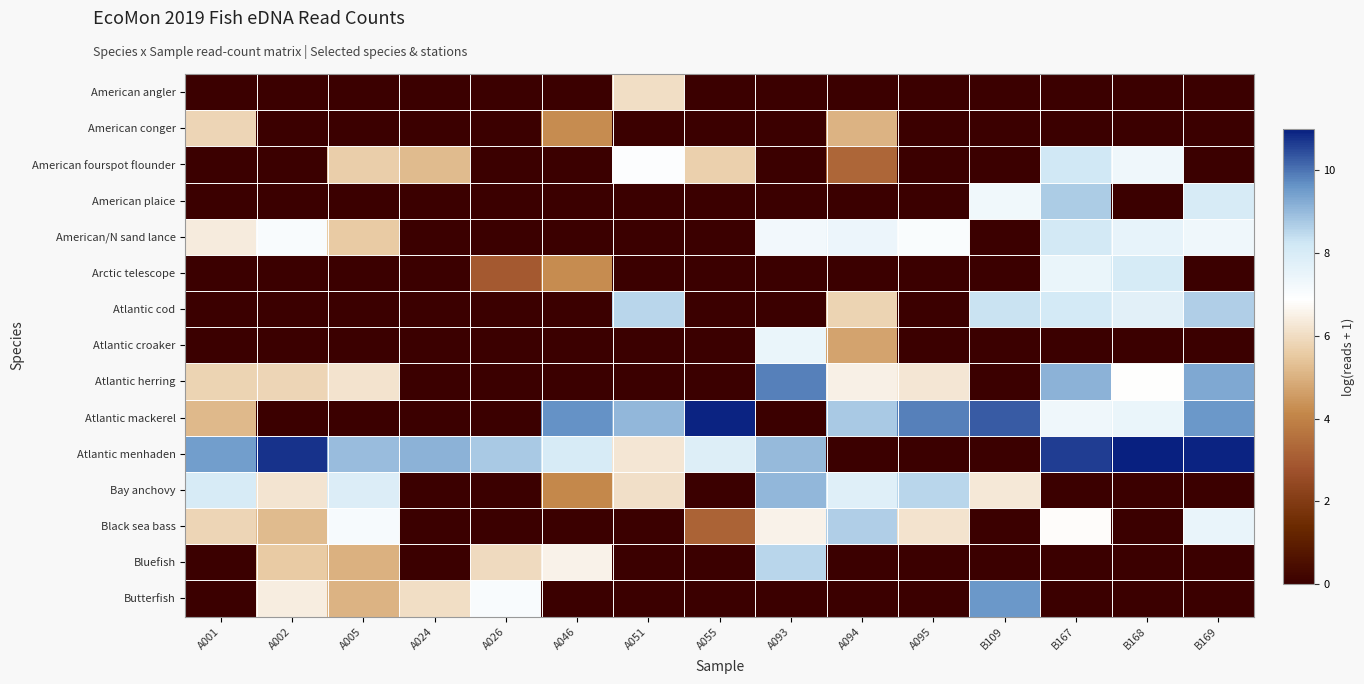

What is the difference between the highest and lowest values at B167?

10.7